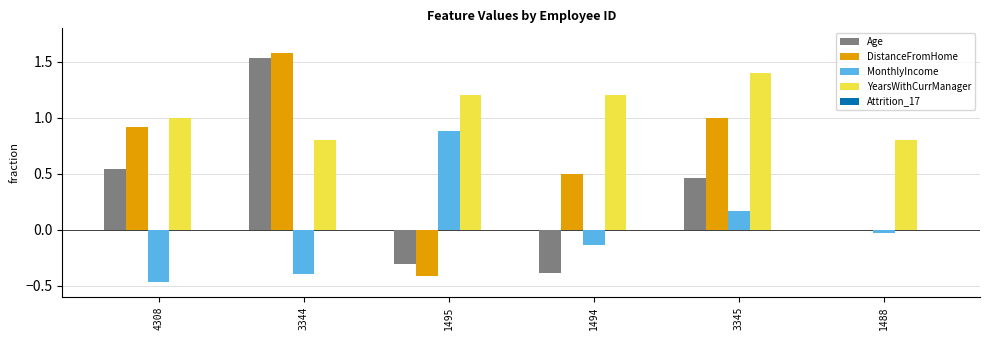

Where is MonthlyIncome nearest to the value 0?

1488